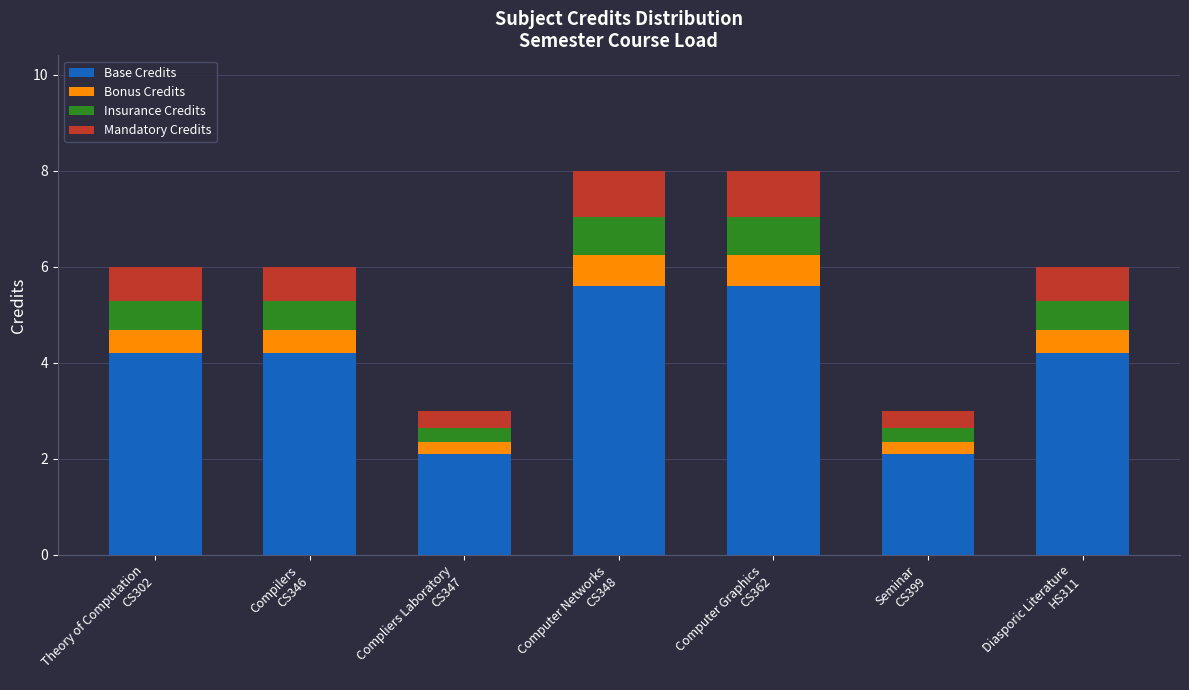

What is the lowest value of the Base Credits series?

2.1